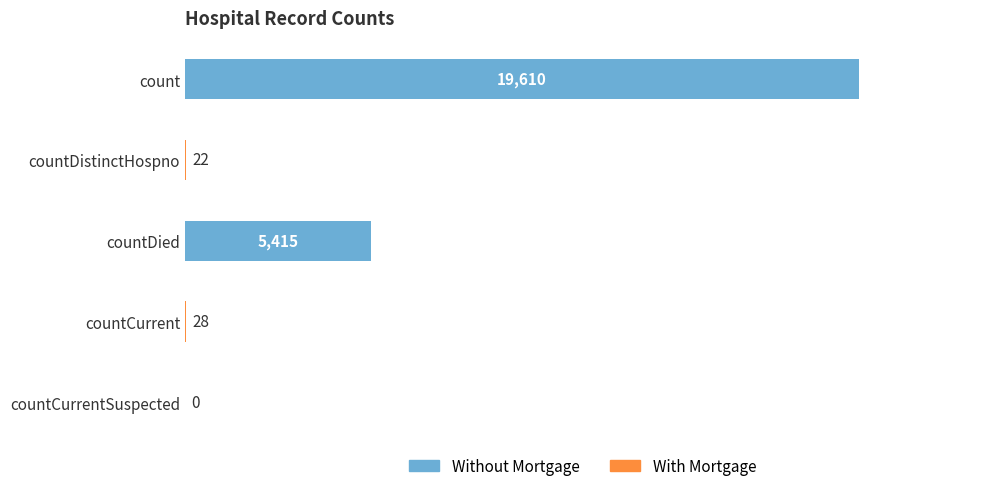

Where is the data nearest to the value 9805?

countDied